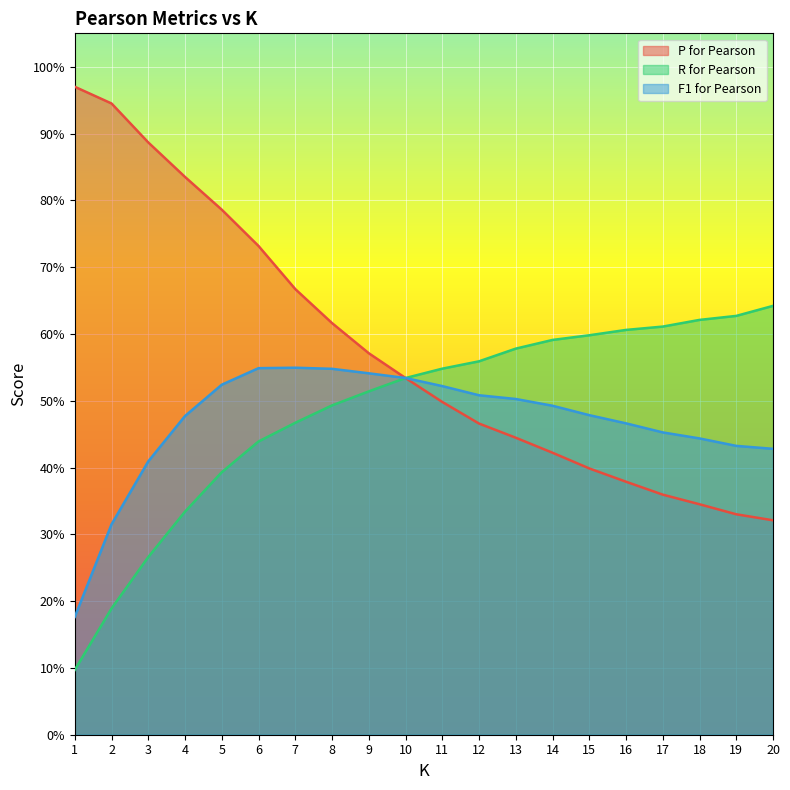

Read the P for Pearson value at 6.

0.7